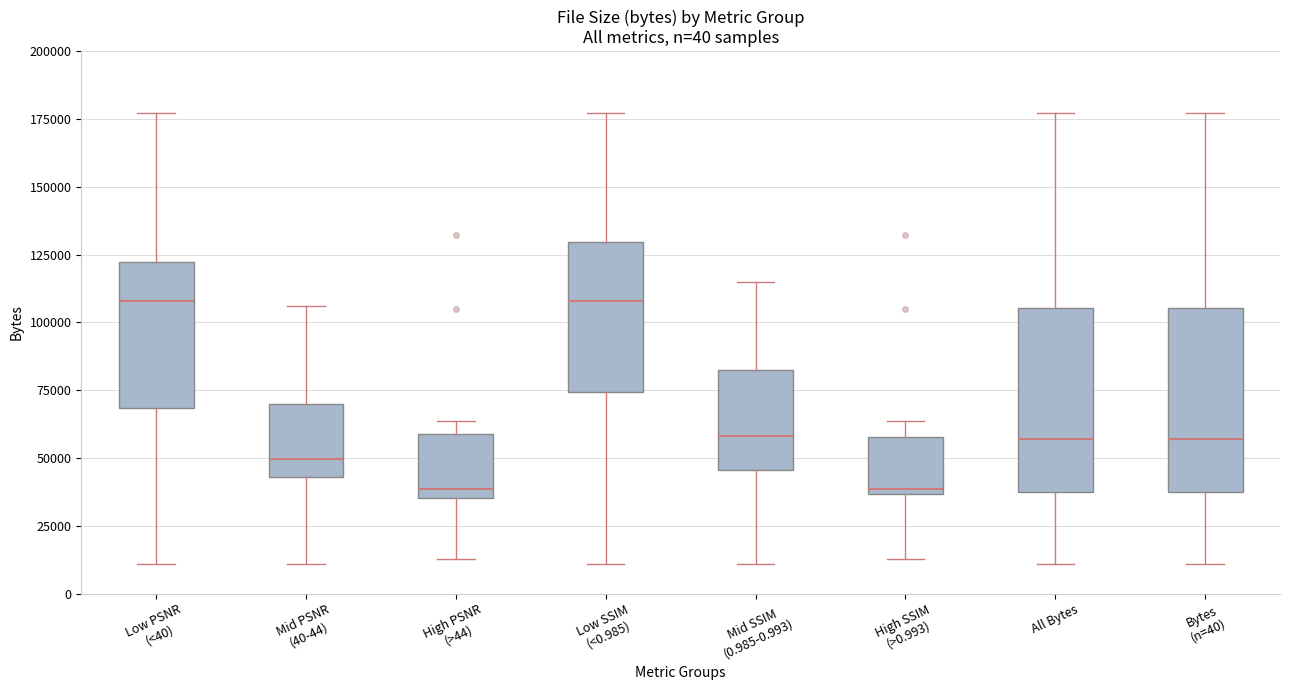

Reading left to right, transcribe this box plot: for each box, give where its median line is, the range the box spans, and where its two whiskers end, as read against the y-axis. The values are not printed on the chart, so give them approximately, as read against the axis.

Low PSNR (<40): median 110000, box 70000 to 120000, whiskers 10000 to 175000
Mid PSNR (40-44): median 50000, box 45000 to 70000, whiskers 10000 to 105000
High PSNR (>44): median 40000, box 35000 to 60000, whiskers 15000 to 65000
Low SSIM (<0.985): median 110000, box 75000 to 130000, whiskers 10000 to 175000
Mid SSIM (0.985-0.993): median 60000, box 45000 to 85000, whiskers 10000 to 115000
High SSIM (>0.993): median 40000, box 35000 to 60000, whiskers 15000 to 65000
All Bytes: median 55000, box 40000 to 105000, whiskers 10000 to 175000
Bytes (n=40): median 55000, box 40000 to 105000, whiskers 10000 to 175000